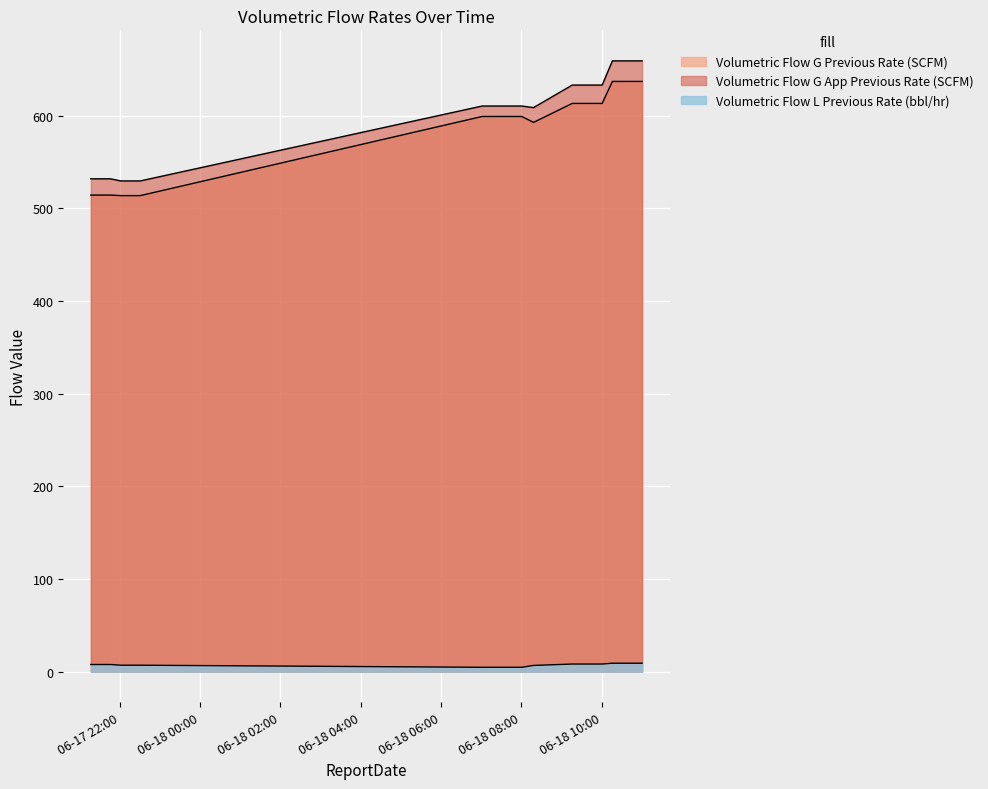

What position from the left is 2024-06-17 21:46:20?

3